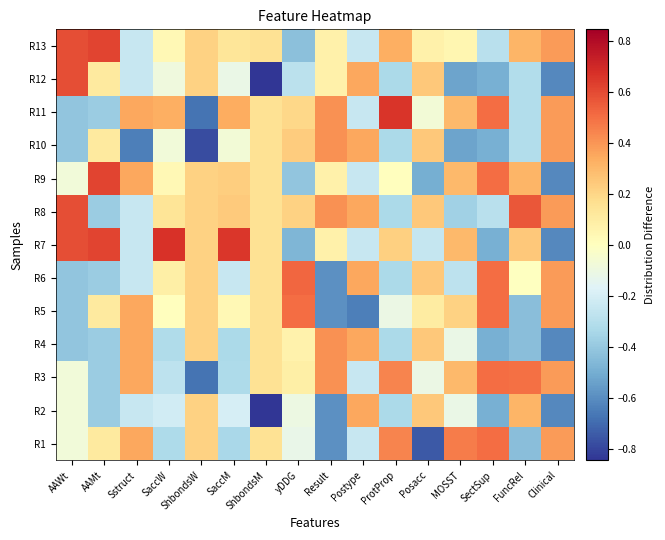

Reading left to right, list all the values displayed in this chart.

R1: AAWt=-0.1	AAMt=0.1	Sstruct=0.4	SaccW=-0.3	ShbondsW=0.2	SaccM=-0.3	ShbondsM=0.2	yDDG=-0.1	Result=-0.6	Postype=-0.2	ProtProp=0.4	Posacc=-0.7	MOSST=0.5	SectSup=0.5	FuncRel=-0.4	Clinical=0.4
R2: AAWt=-0.1	AAMt=-0.4	Sstruct=-0.2	SaccW=-0.2	ShbondsW=0.2	SaccM=-0.2	ShbondsM=-0.8	yDDG=-0.1	Result=-0.6	Postype=0.4	ProtProp=-0.3	Posacc=0.3	MOSST=-0.1	SectSup=-0.5	FuncRel=0.3	Clinical=-0.6
R3: AAWt=-0.1	AAMt=-0.4	Sstruct=0.4	SaccW=-0.3	ShbondsW=-0.7	SaccM=-0.3	ShbondsM=0.2	yDDG=0.1	Result=0.4	Postype=-0.2	ProtProp=0.4	Posacc=-0.1	MOSST=0.3	SectSup=0.5	FuncRel=0.5	Clinical=0.4
R4: AAWt=-0.4	AAMt=-0.4	Sstruct=0.4	SaccW=-0.3	ShbondsW=0.2	SaccM=-0.3	ShbondsM=0.2	yDDG=0.1	Result=0.4	Postype=0.4	ProtProp=-0.3	Posacc=0.3	MOSST=-0.1	SectSup=-0.5	FuncRel=-0.4	Clinical=-0.6
R5: AAWt=-0.4	AAMt=0.1	Sstruct=0.4	SaccW=0.0	ShbondsW=0.2	SaccM=0.0	ShbondsM=0.2	yDDG=0.5	Result=-0.6	Postype=-0.6	ProtProp=-0.1	Posacc=0.1	MOSST=0.2	SectSup=0.5	FuncRel=-0.4	Clinical=0.4
R6: AAWt=-0.4	AAMt=-0.4	Sstruct=-0.2	SaccW=0.1	ShbondsW=0.2	SaccM=-0.2	ShbondsM=0.2	yDDG=0.5	Result=-0.6	Postype=0.4	ProtProp=-0.3	Posacc=0.3	MOSST=-0.3	SectSup=0.5	FuncRel=-0.0	Clinical=0.4
R7: AAWt=0.6	AAMt=0.6	Sstruct=-0.2	SaccW=0.7	ShbondsW=0.2	SaccM=0.7	ShbondsM=0.2	yDDG=-0.5	Result=0.1	Postype=-0.2	ProtProp=0.2	Posacc=-0.3	MOSST=0.3	SectSup=-0.5	FuncRel=0.2	Clinical=-0.6
R8: AAWt=0.6	AAMt=-0.4	Sstruct=-0.2	SaccW=0.1	ShbondsW=0.2	SaccM=0.2	ShbondsM=0.2	yDDG=0.2	Result=0.4	Postype=0.4	ProtProp=-0.3	Posacc=0.3	MOSST=-0.4	SectSup=-0.3	FuncRel=0.6	Clinical=0.4
R9: AAWt=-0.1	AAMt=0.6	Sstruct=0.4	SaccW=0.0	ShbondsW=0.2	SaccM=0.2	ShbondsM=0.2	yDDG=-0.4	Result=0.1	Postype=-0.2	ProtProp=0.0	Posacc=-0.5	MOSST=0.3	SectSup=0.5	FuncRel=0.3	Clinical=-0.6
R10: AAWt=-0.4	AAMt=0.1	Sstruct=-0.6	SaccW=-0.1	ShbondsW=-0.8	SaccM=-0.1	ShbondsM=0.2	yDDG=0.2	Result=0.4	Postype=0.4	ProtProp=-0.3	Posacc=0.3	MOSST=-0.5	SectSup=-0.5	FuncRel=-0.3	Clinical=0.4
R11: AAWt=-0.4	AAMt=-0.4	Sstruct=0.4	SaccW=0.3	ShbondsW=-0.7	SaccM=0.3	ShbondsM=0.2	yDDG=0.2	Result=0.4	Postype=-0.2	ProtProp=0.7	Posacc=-0.1	MOSST=0.3	SectSup=0.5	FuncRel=-0.3	Clinical=0.4
R12: AAWt=0.6	AAMt=0.1	Sstruct=-0.2	SaccW=-0.1	ShbondsW=0.2	SaccM=-0.1	ShbondsM=-0.8	yDDG=-0.3	Result=0.1	Postype=0.4	ProtProp=-0.3	Posacc=0.3	MOSST=-0.5	SectSup=-0.5	FuncRel=-0.3	Clinical=-0.6
R13: AAWt=0.6	AAMt=0.6	Sstruct=-0.2	SaccW=0.0	ShbondsW=0.2	SaccM=0.1	ShbondsM=0.2	yDDG=-0.4	Result=0.1	Postype=-0.2	ProtProp=0.3	Posacc=0.1	MOSST=0.1	SectSup=-0.3	FuncRel=0.3	Clinical=0.4